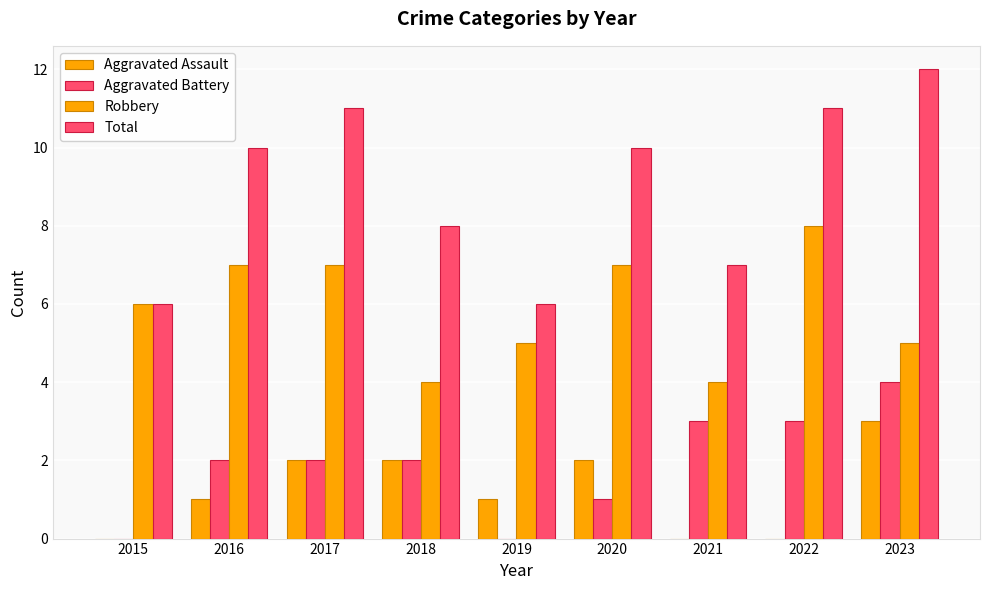

How many groups of bars are there?

9